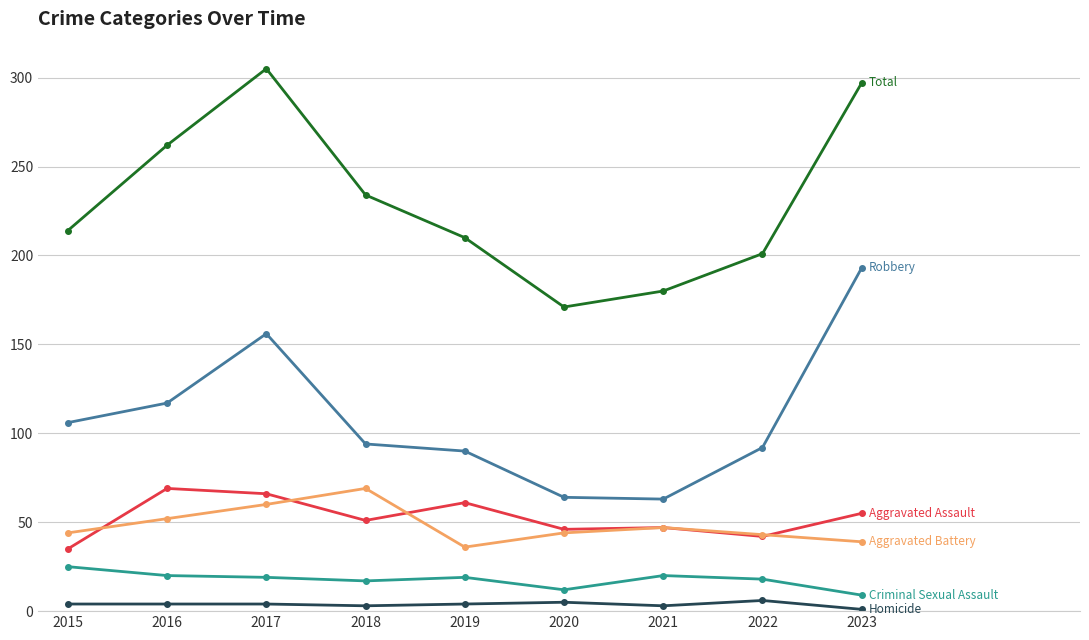

At which category does the chart reach its peak across all series?

2017